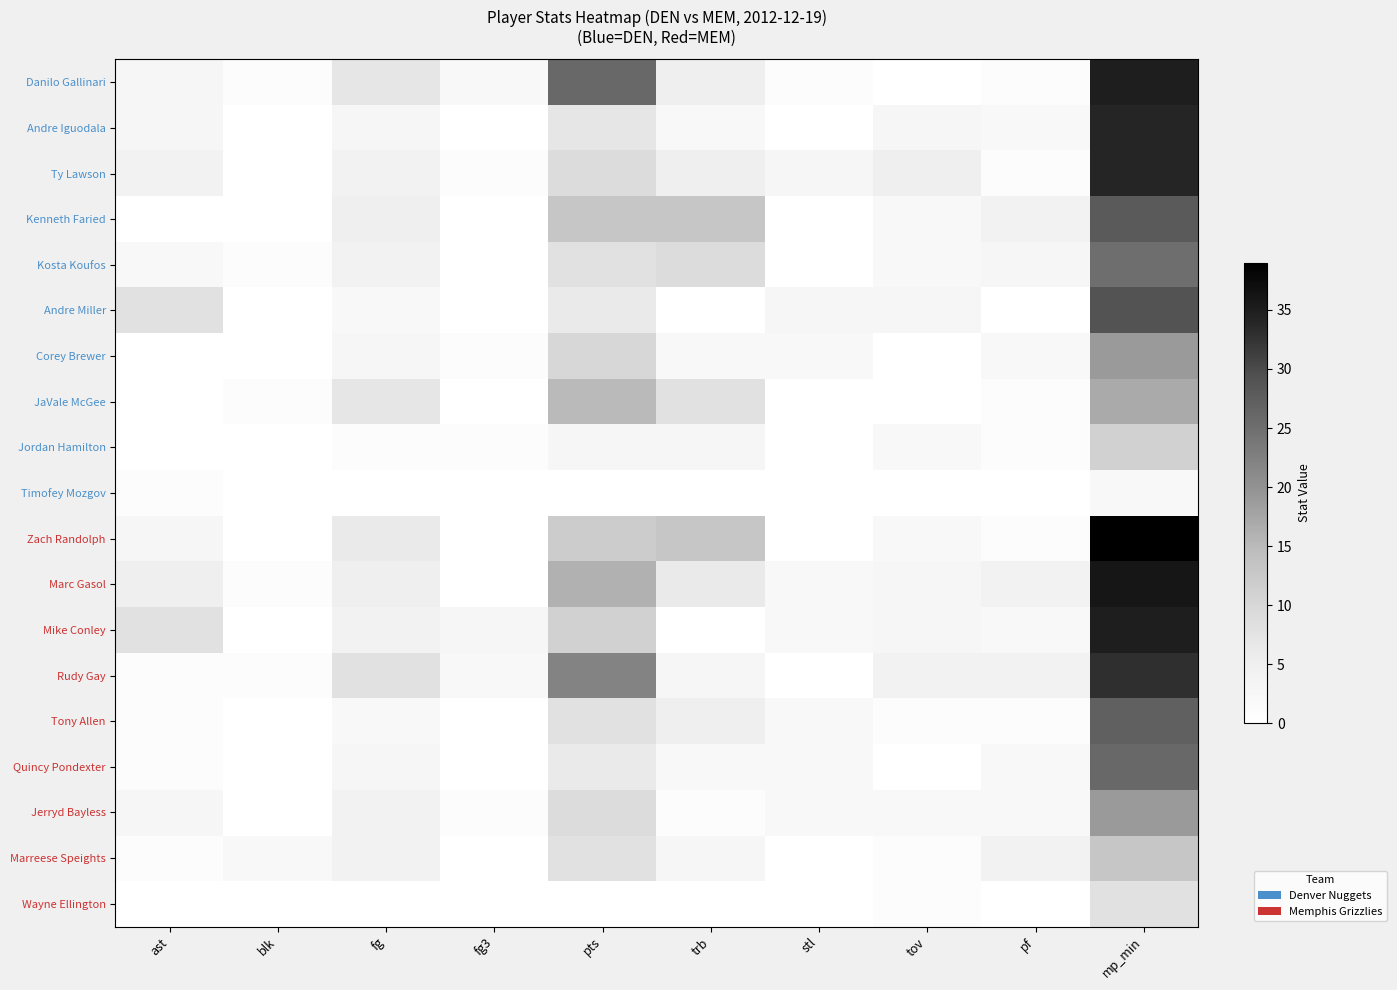

What is the maximum value shown in the chart?

39